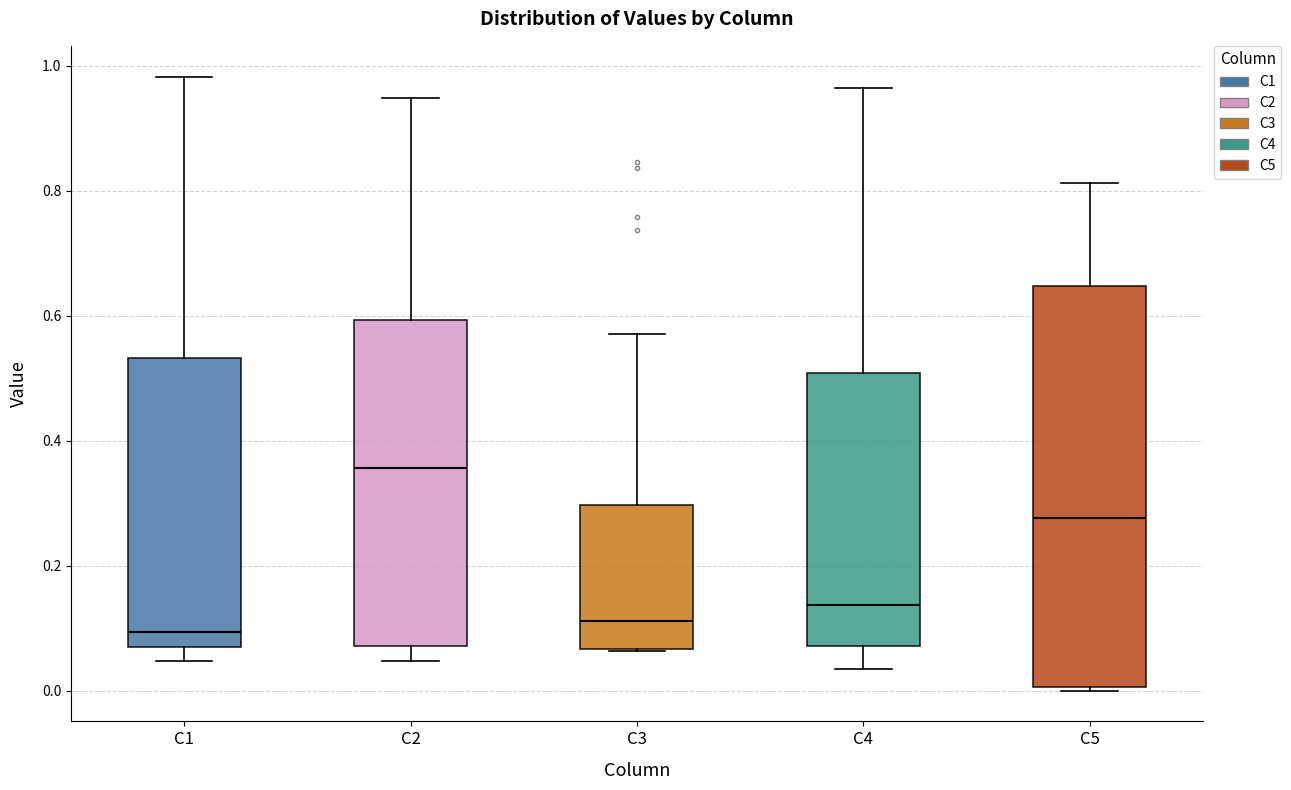

Where is the lower edge of the box for C1 on the y-axis? The values are not printed on the chart, so give them approximately, as read against the axis.

0.08